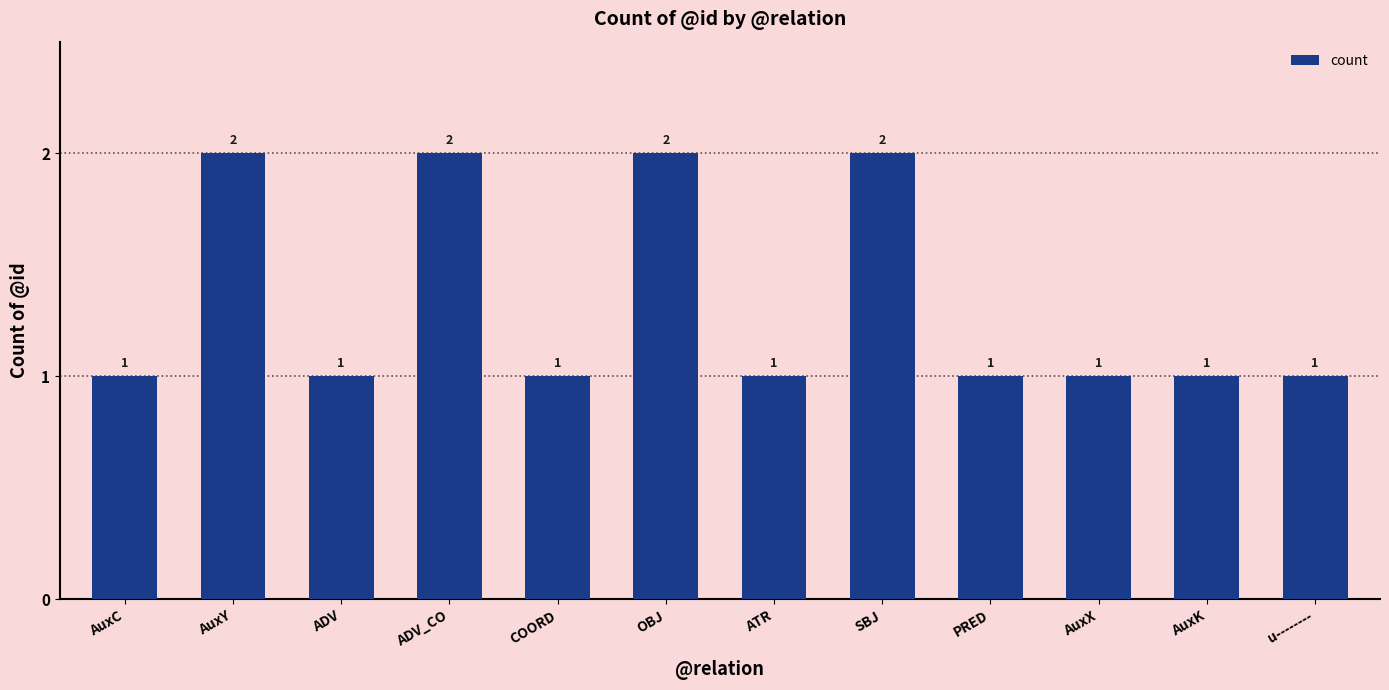

Reading right to left, what are all the values shown in this chart?

1	1	1	1	2	1	2	1	2	1	2	1